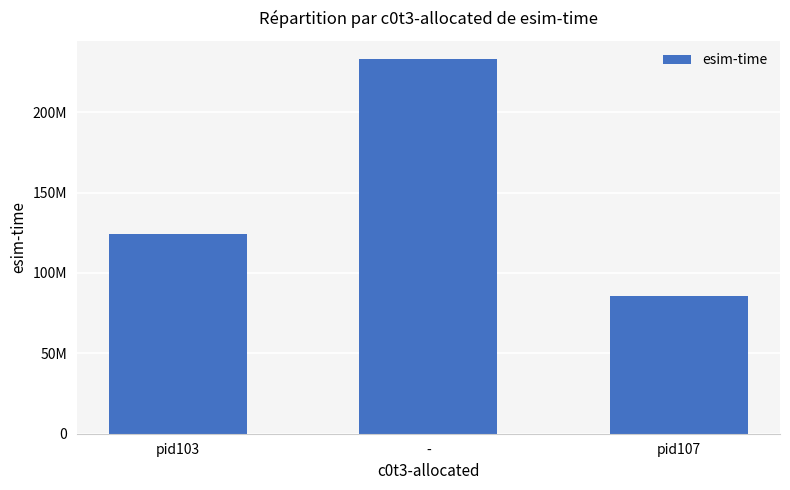

The value at - is 57882920. True or false?

False